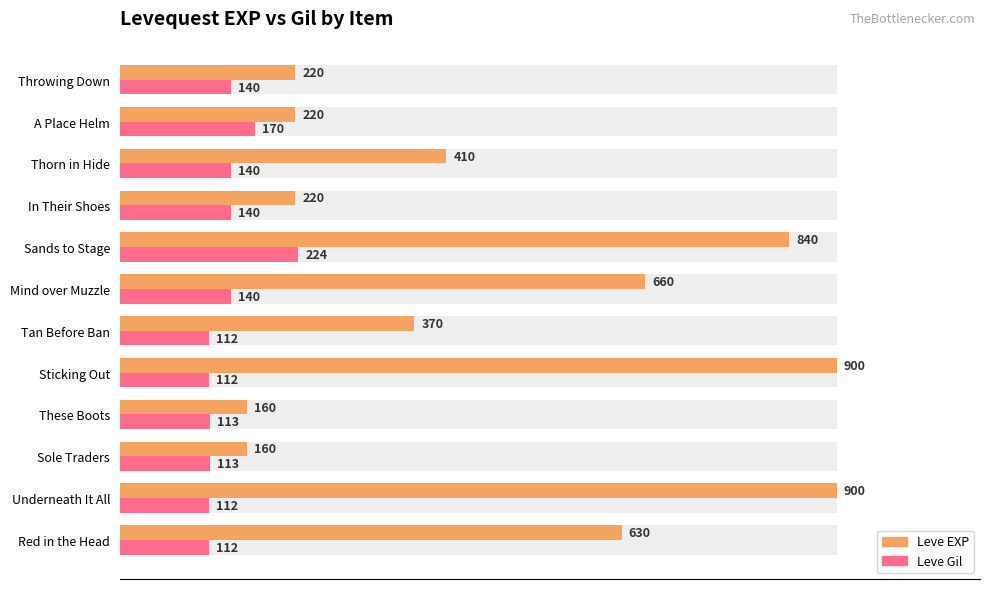

Which series has the largest range (max minus min)?

Leve EXP